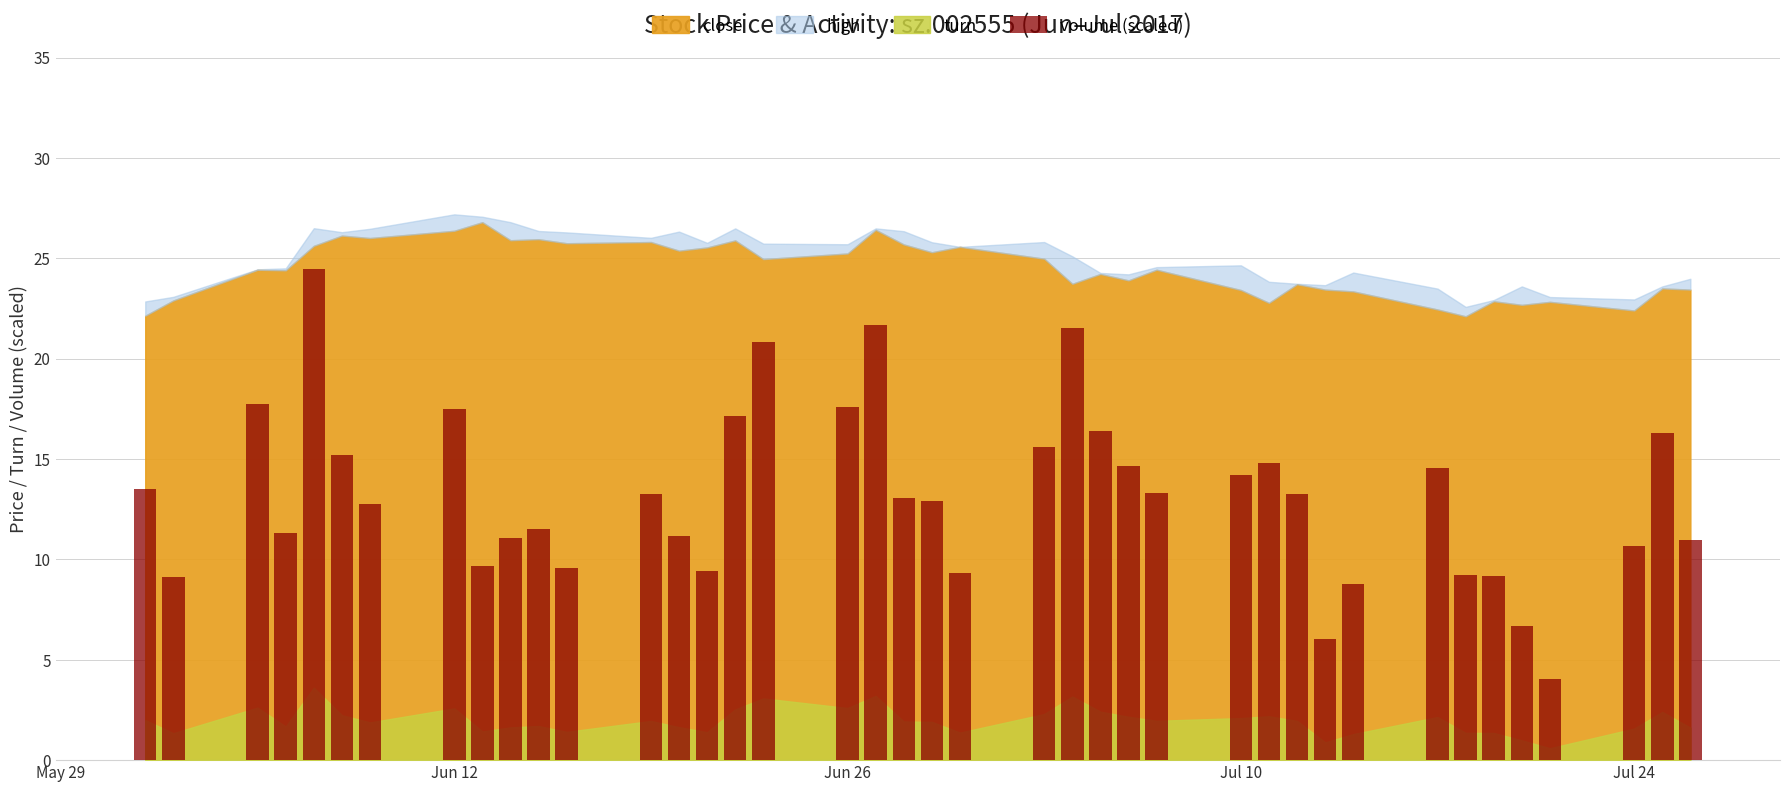

What is the difference between the second highest and minimum values?

17.7